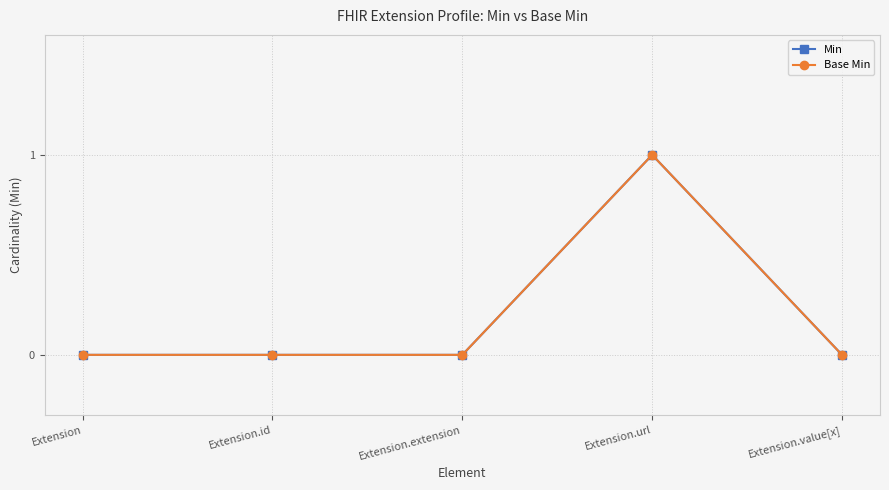

In Base Min, how many points are higher than both neighbors (excluding endpoints)?

1